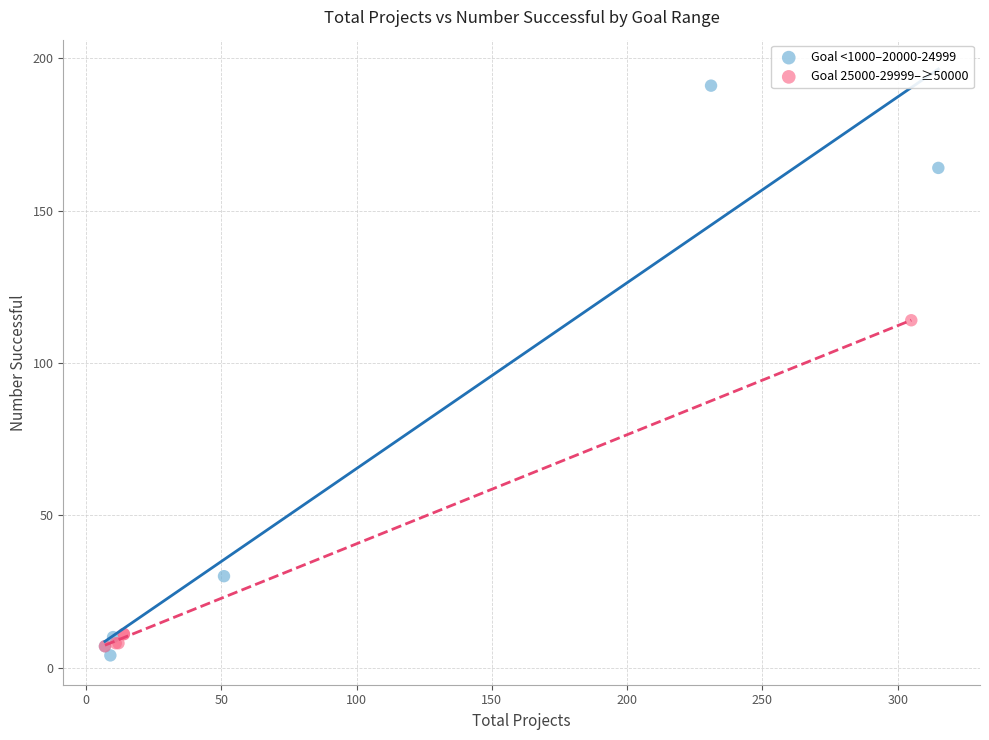

Which series reaches the maximum Y coordinate?

Goal <1000–20000-24999